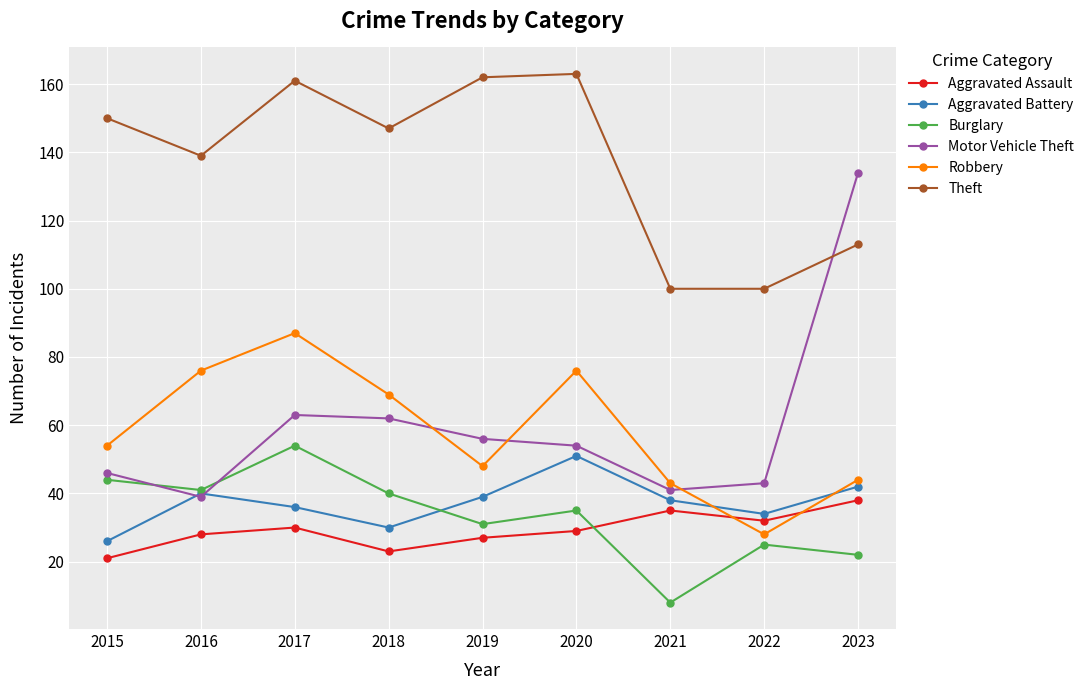

At which category does Burglary reach its first local peak?

2017